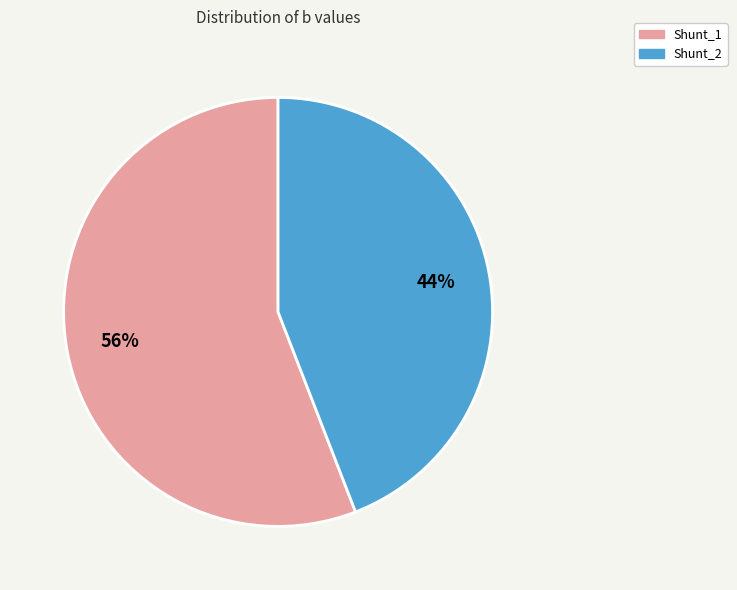

Do Shunt_1 and Shunt_2 together represent more than half of the pie?

Yes